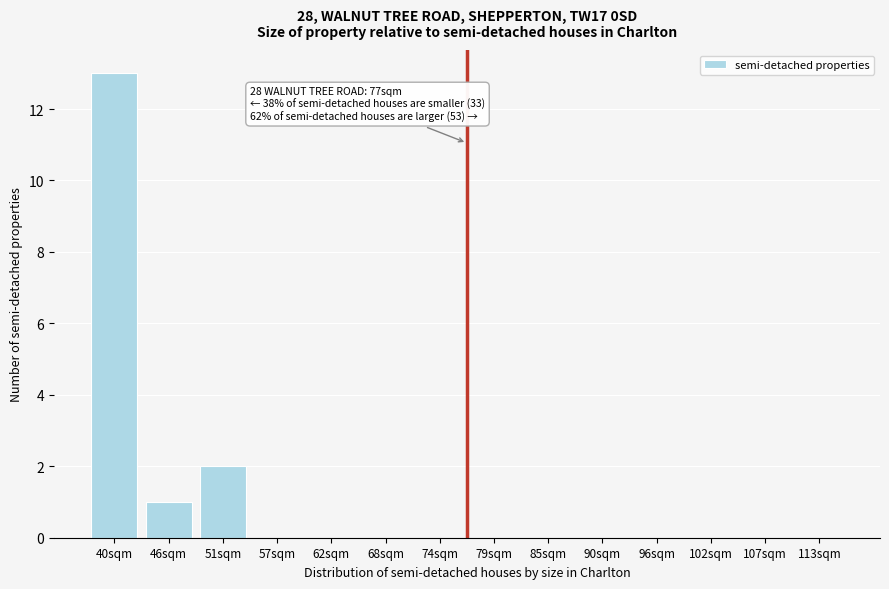

Reading left to right, list all the values displayed in this chart.

40sqm=13	46sqm=1	51sqm=2	57sqm=0	62sqm=0	68sqm=0	74sqm=0	79sqm=0	85sqm=0	90sqm=0	96sqm=0	102sqm=0	107sqm=0	113sqm=0